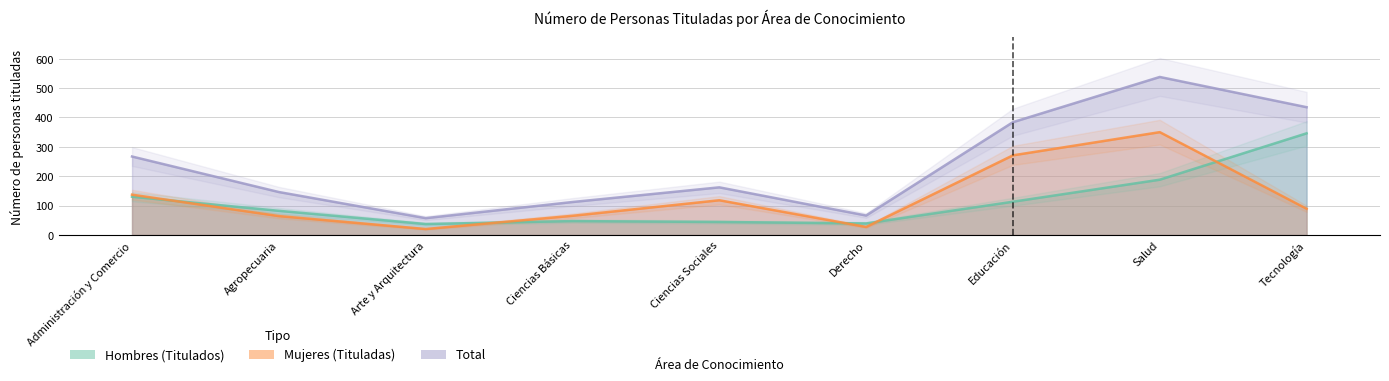

At Ciencias Básicas, list the series in order from smallest to largest.

Hombres (Titulados), Mujeres (Tituladas), Total